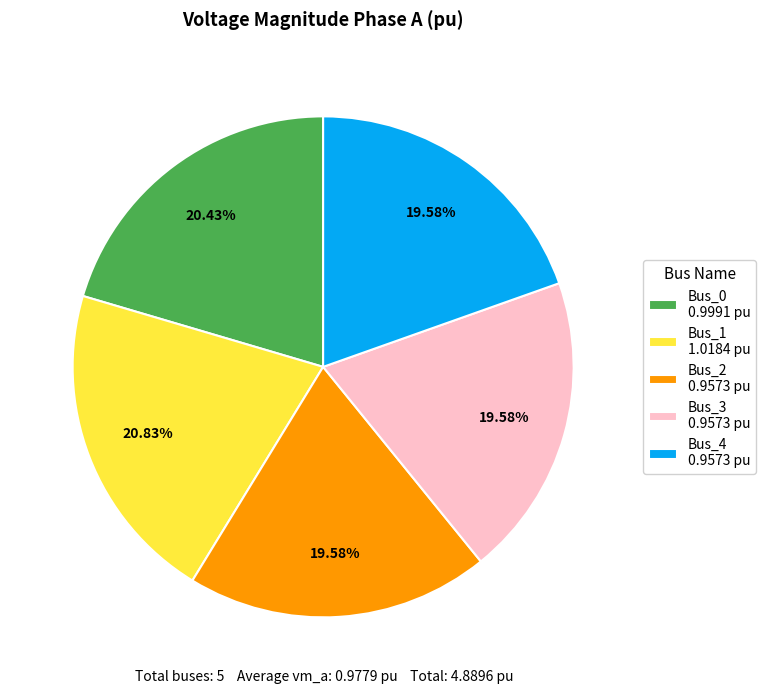

Does any single category account for the majority?

No